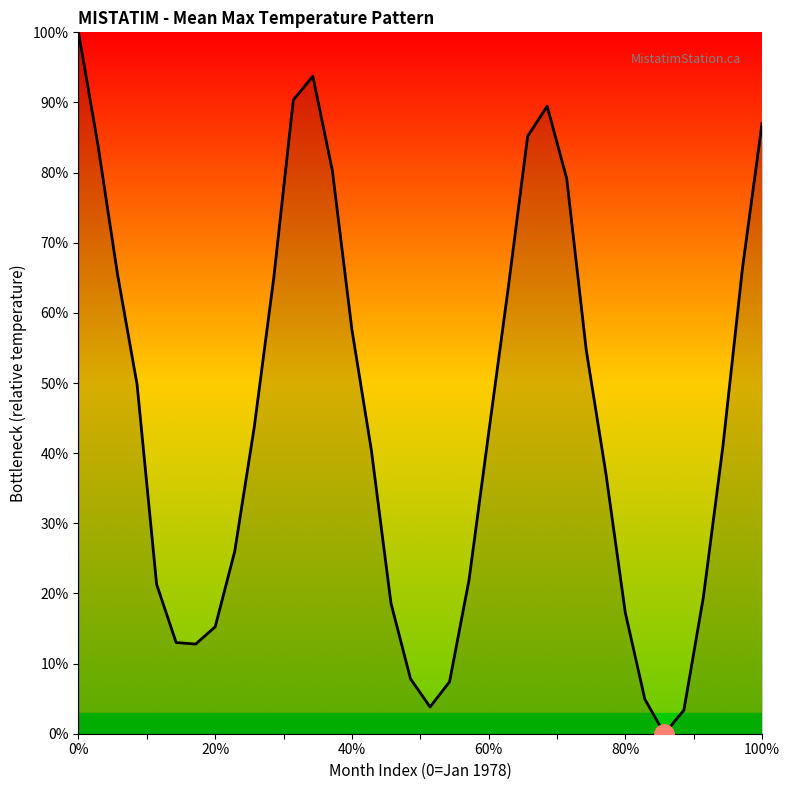

What is the difference between the maximum and minimum values?

100.0